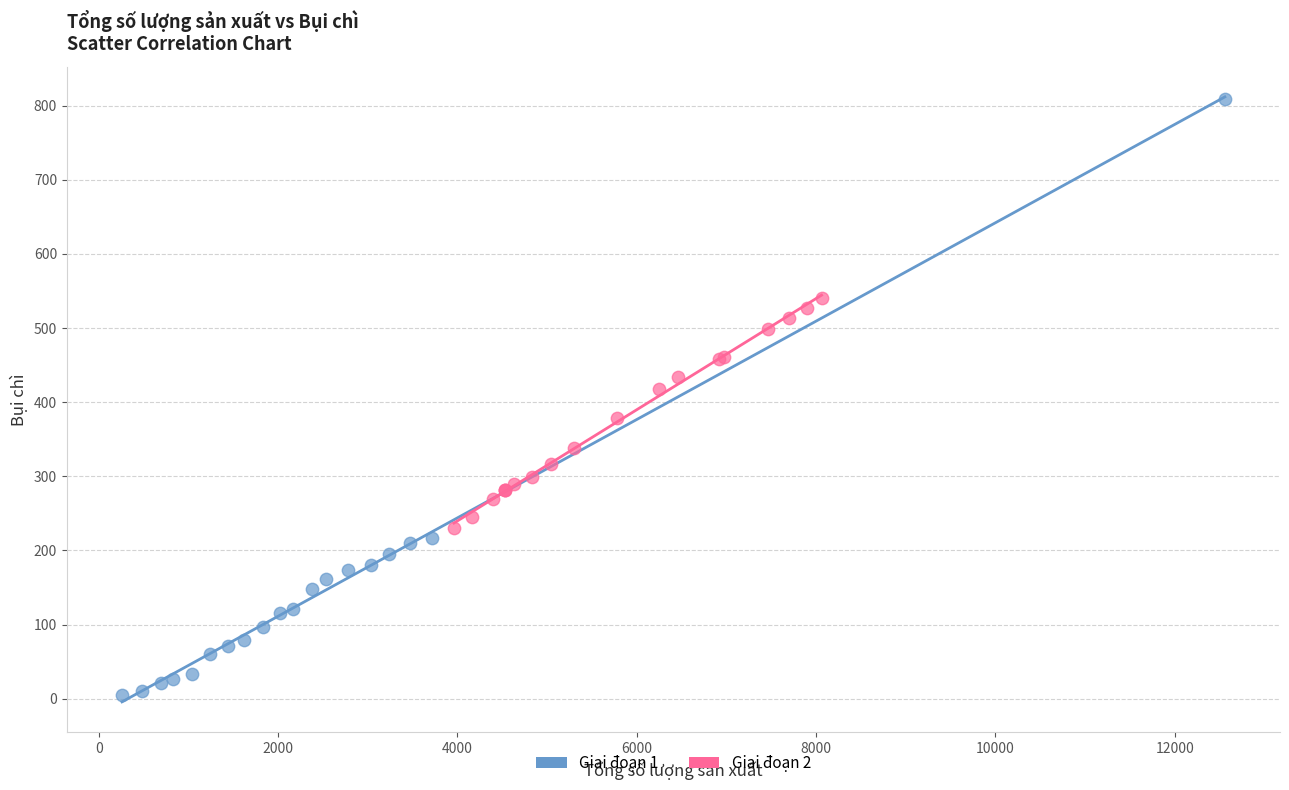

Which series has the widest spread of Y values?

Giai đoạn 1